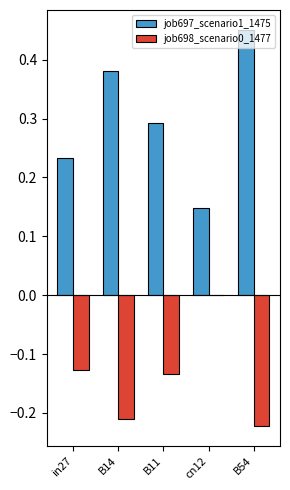

Is the value of job698_scenario0_1477 at B14 greater than the value of job697_scenario1_1475 at in27?

No